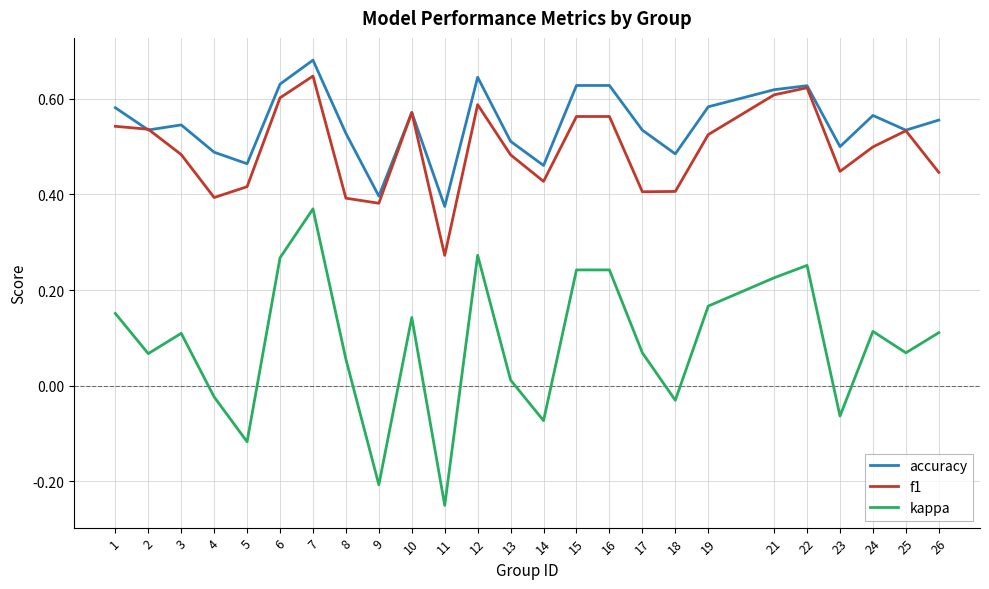

At which label is accuracy closest to 0?

11